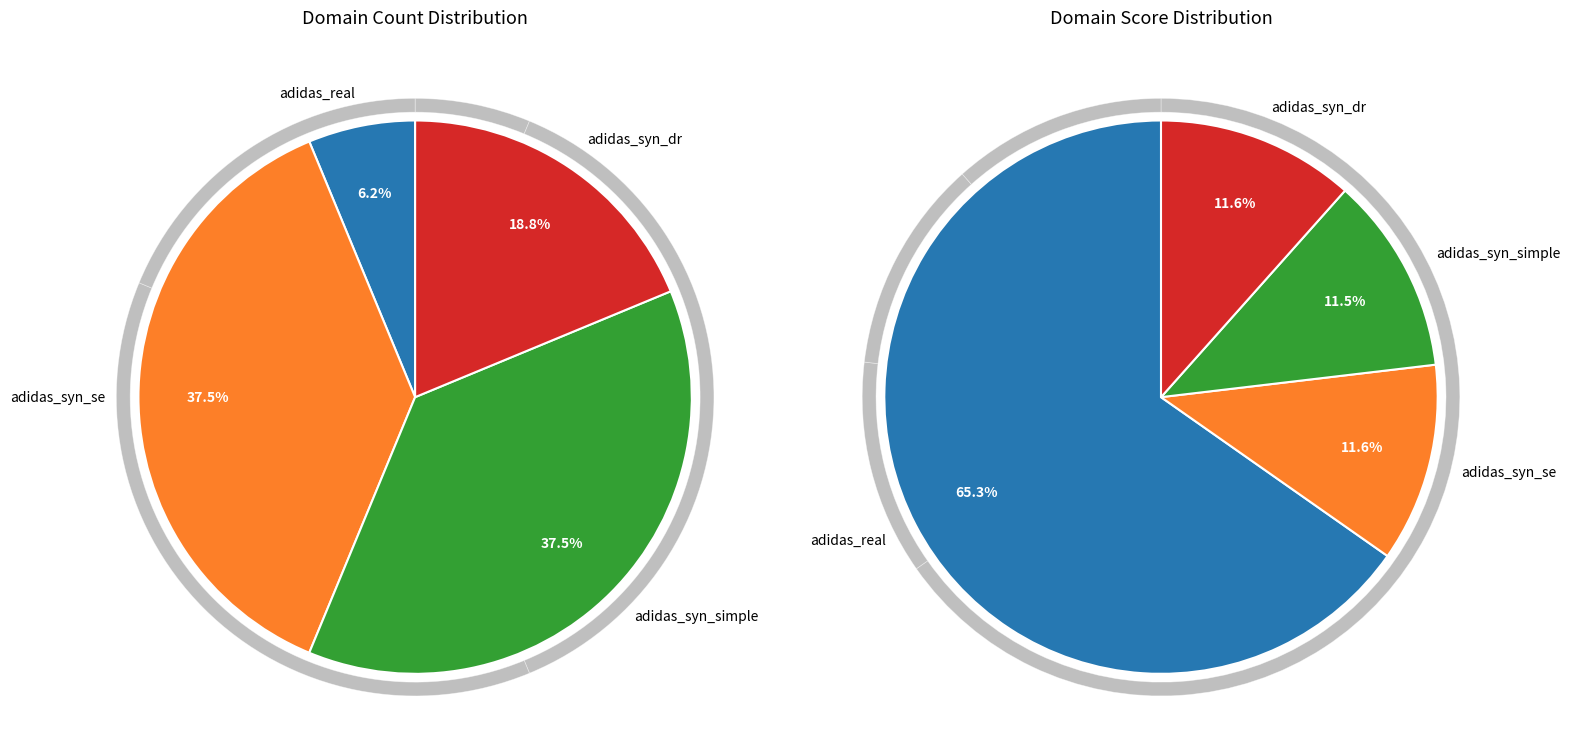

Is it true that adidas_syn_dr is 31% of the pie?

False